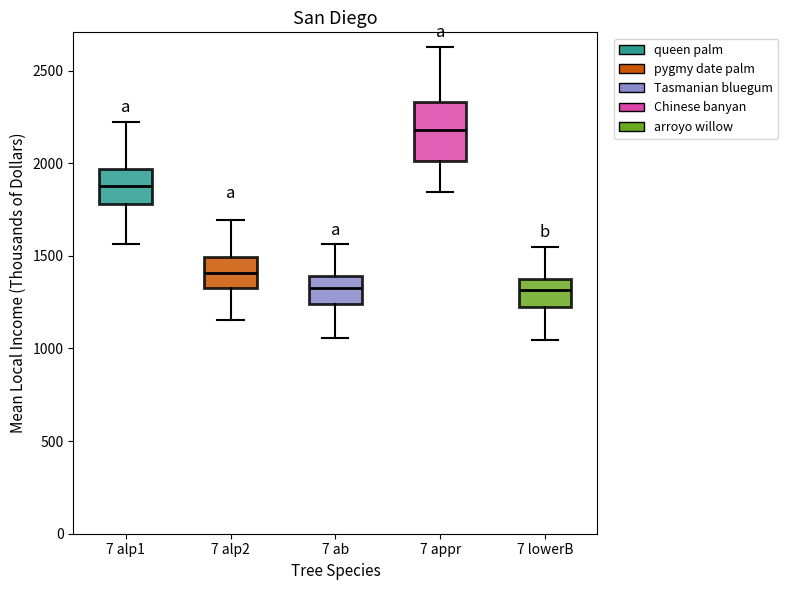

Reading left to right, transcribe this box plot: for each box, give where its median line is, the range the box spans, and where its two whiskers end, as read against the y-axis. The values are not printed on the chart, so give them approximately, as read against the axis.

7 alp1: median 1900, box 1800 to 1950, whiskers 1550 to 2200
7 alp2: median 1400, box 1350 to 1500, whiskers 1150 to 1700
7 ab: median 1350, box 1250 to 1400, whiskers 1050 to 1550
7 appr: median 2200, box 2000 to 2350, whiskers 1850 to 2650
7 lowerB: median 1300, box 1250 to 1350, whiskers 1050 to 1550